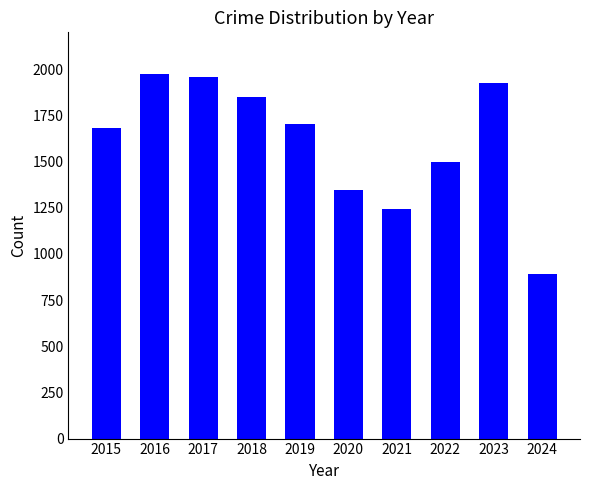

What is the change in value from 2017 to 2019?

-255